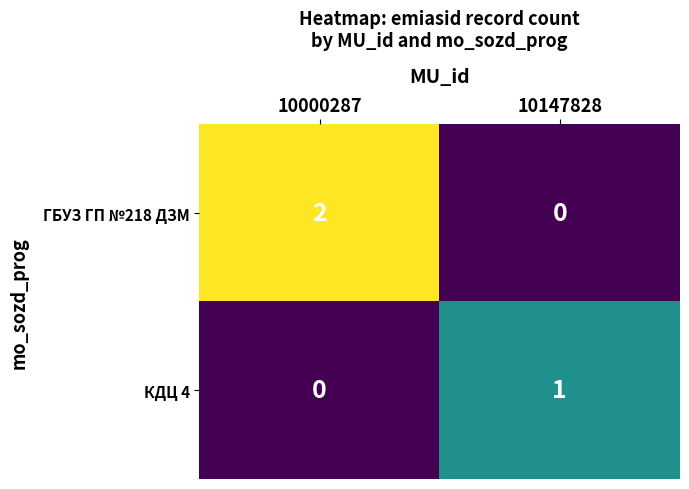

Rank the series by their maximum value, from highest to lowest.

ГБУЗ ГП №218 ДЗМ, КДЦ 4